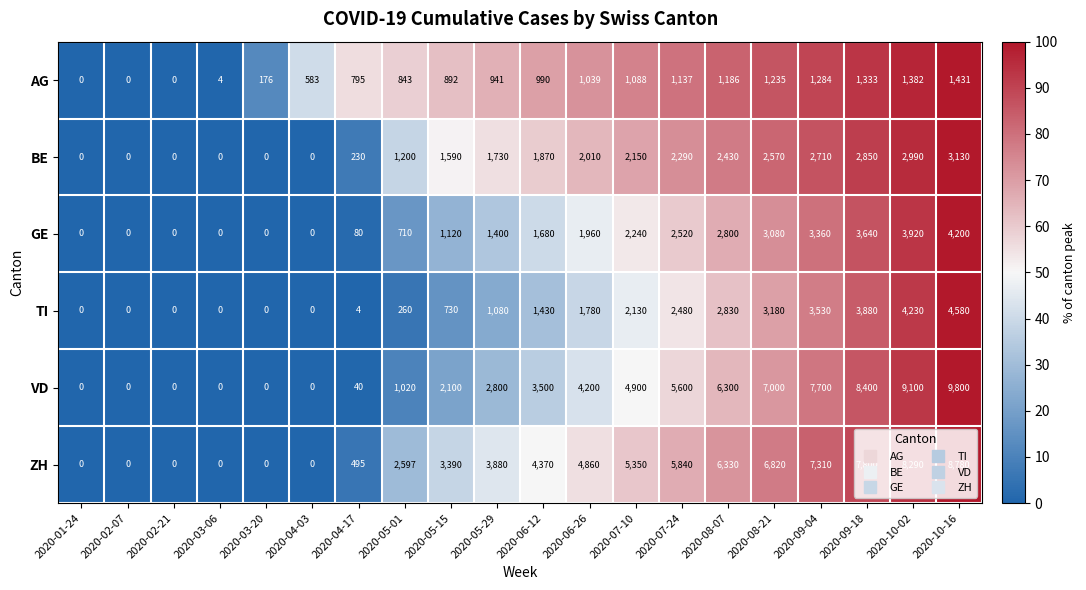

The ZH series shows 2471 at 2020-06-26. True or false?

False